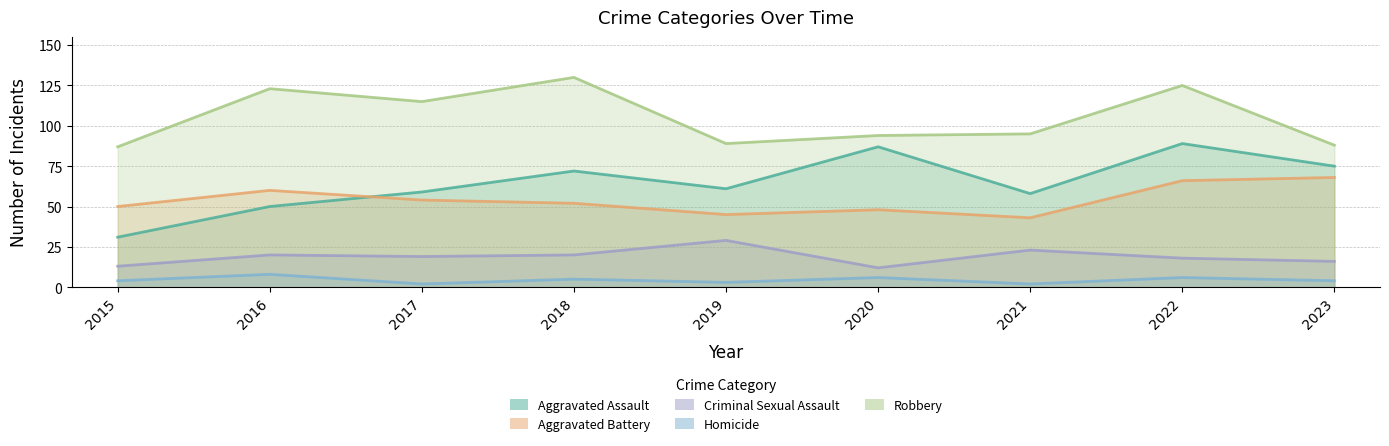

Does the chart display data point markers on the line(s)?

No